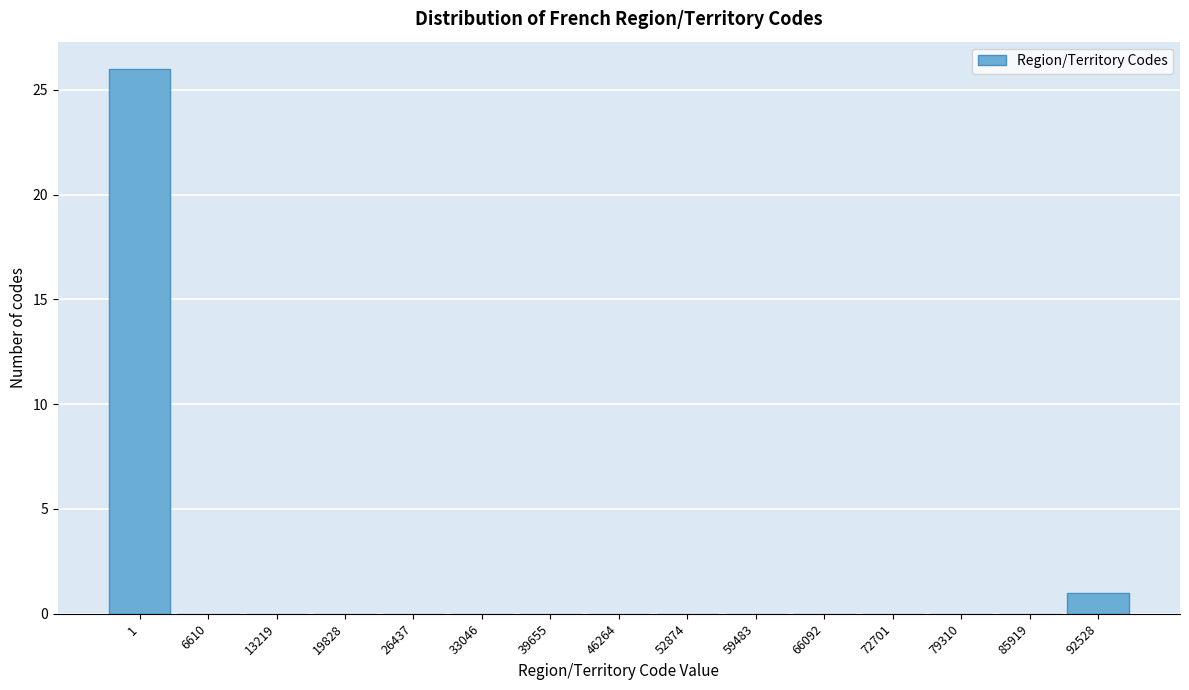

Reading left to right, transcribe all the data shown in this chart.

1=26	6610=0	13219=0	19828=0	26437=0	33046=0	39655=0	46264=0	52874=0	59483=0	66092=0	72701=0	79310=0	85919=0	92528=1